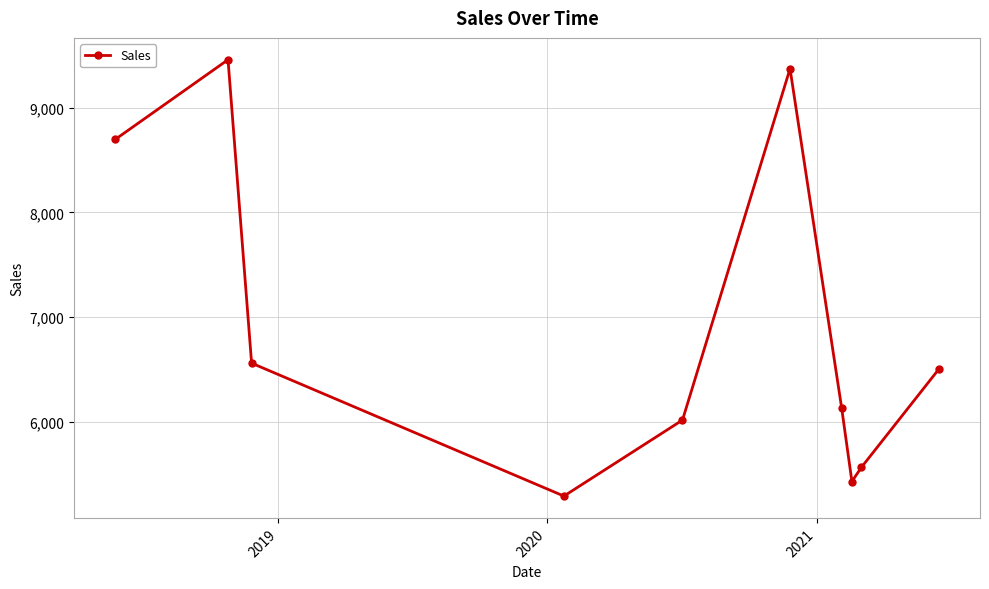

What is the value of the 5th point from the left?

6016.1